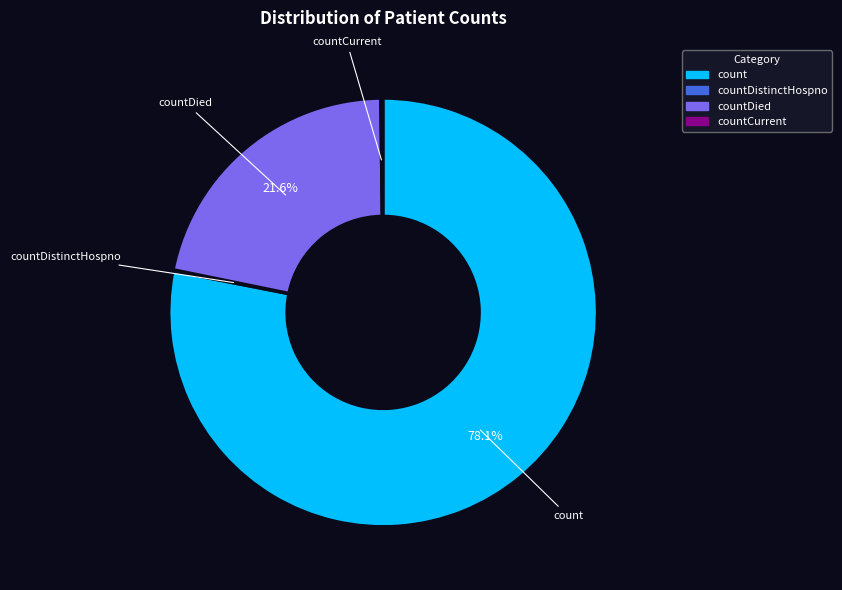

Is there a majority slice in this chart?

Yes